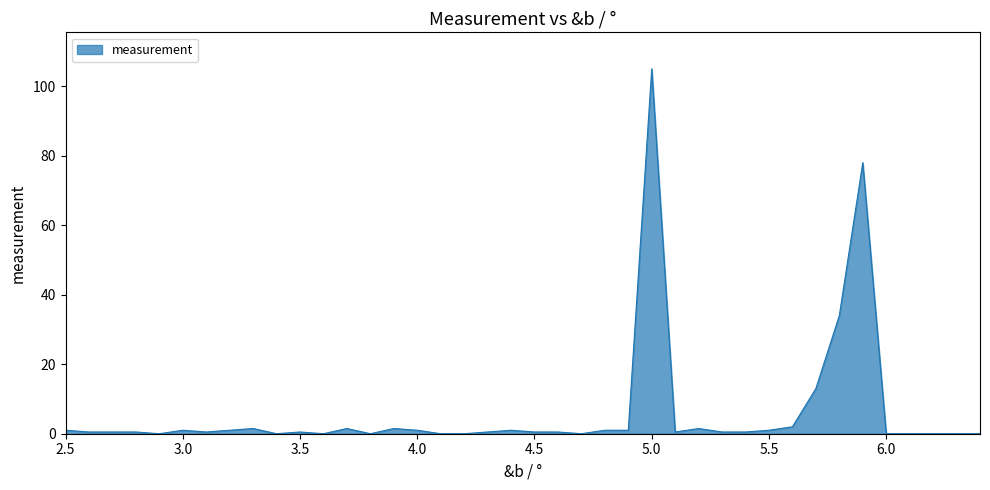

What is the greatest value displayed?

105.0